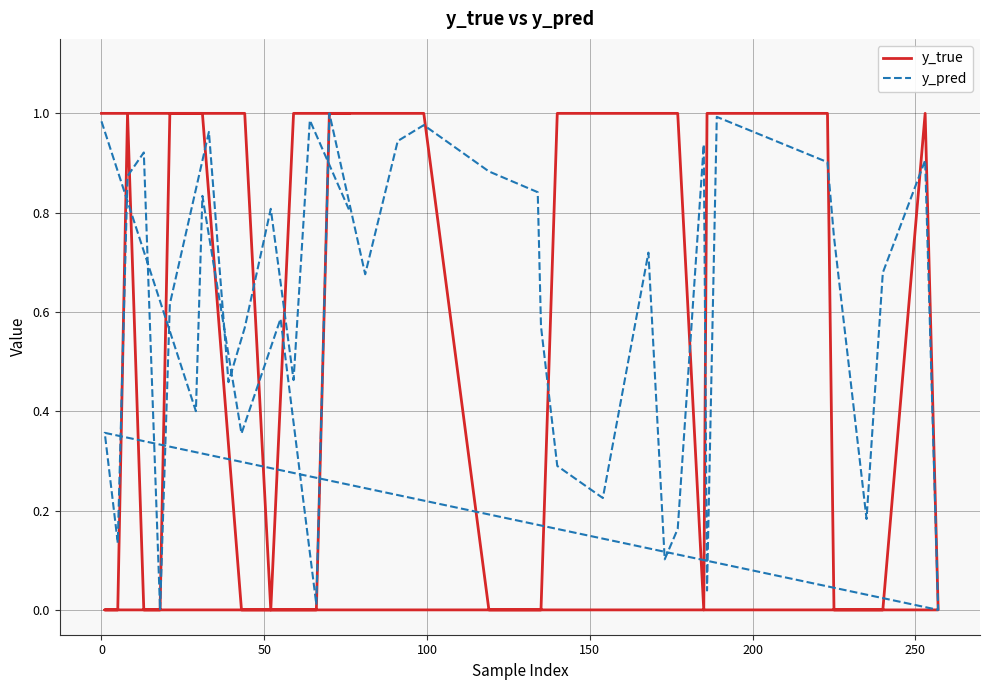

True or false: y_true has more than 0 interior local peaks.

True